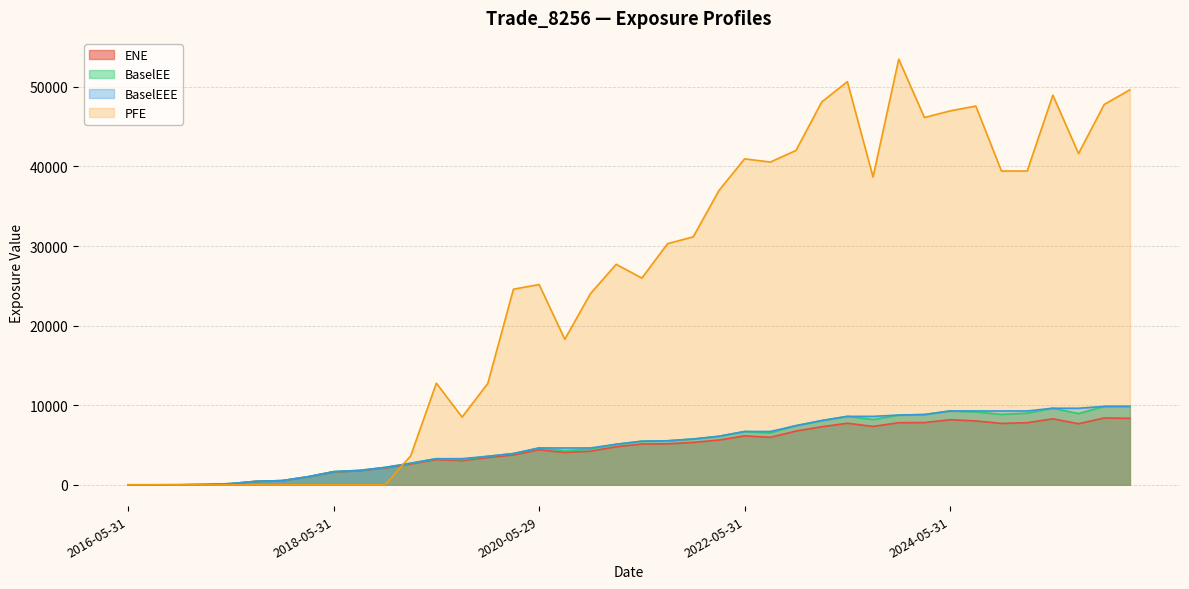

True or false: BaselEEE has more than 0 interior local peaks.

False